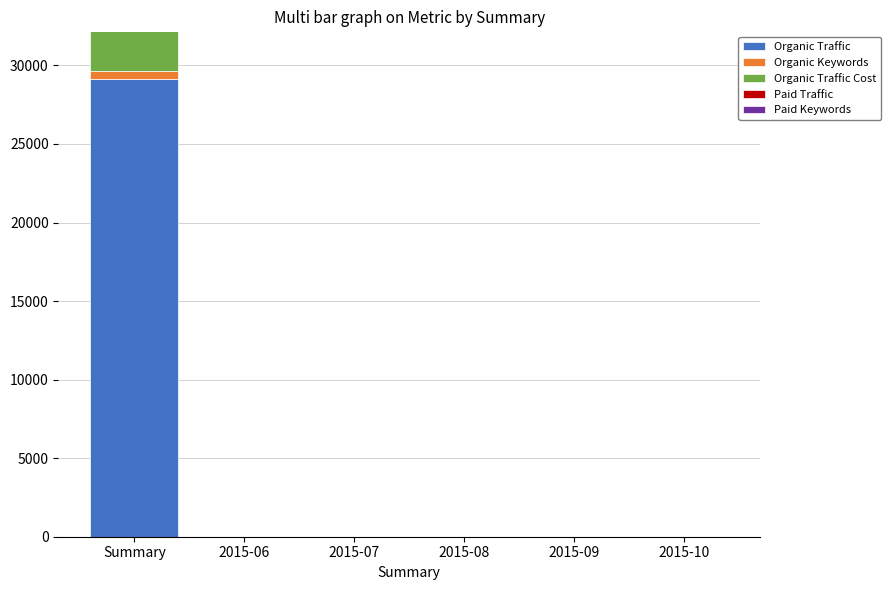

At which category is the sum across all series the highest?

Summary